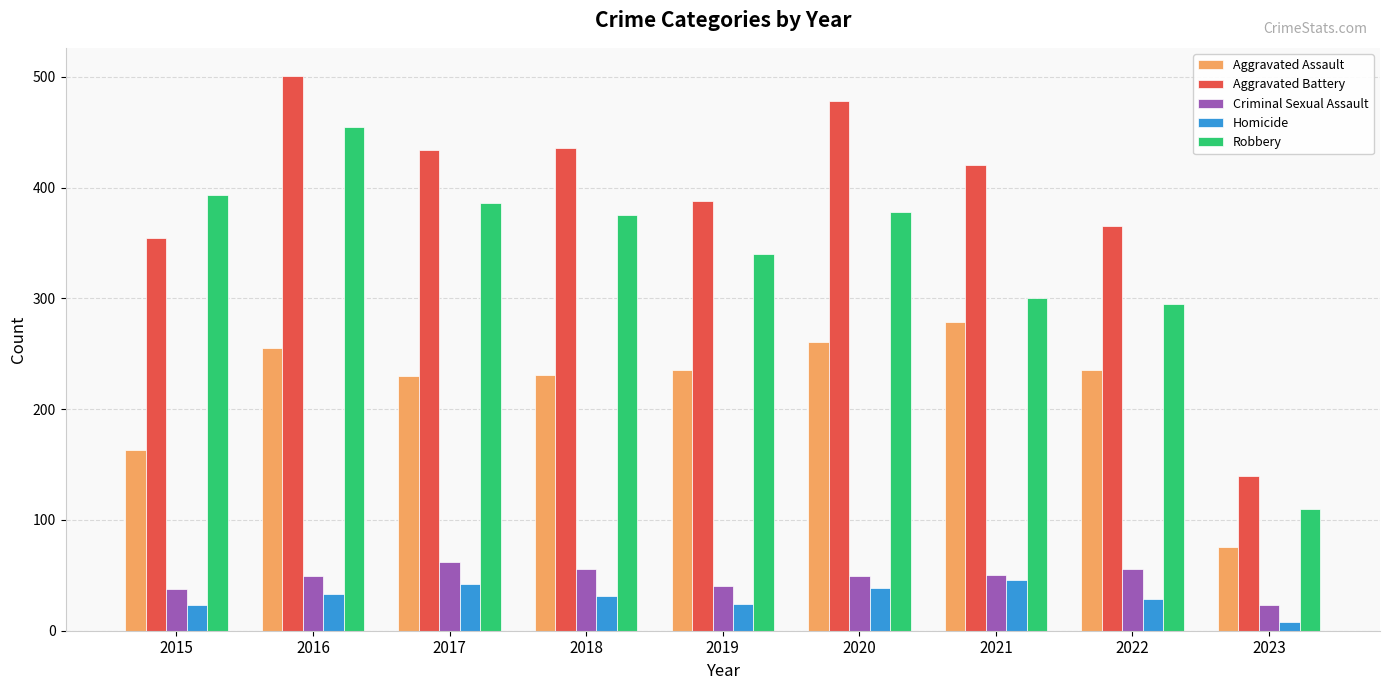

What is the greatest value displayed?

501